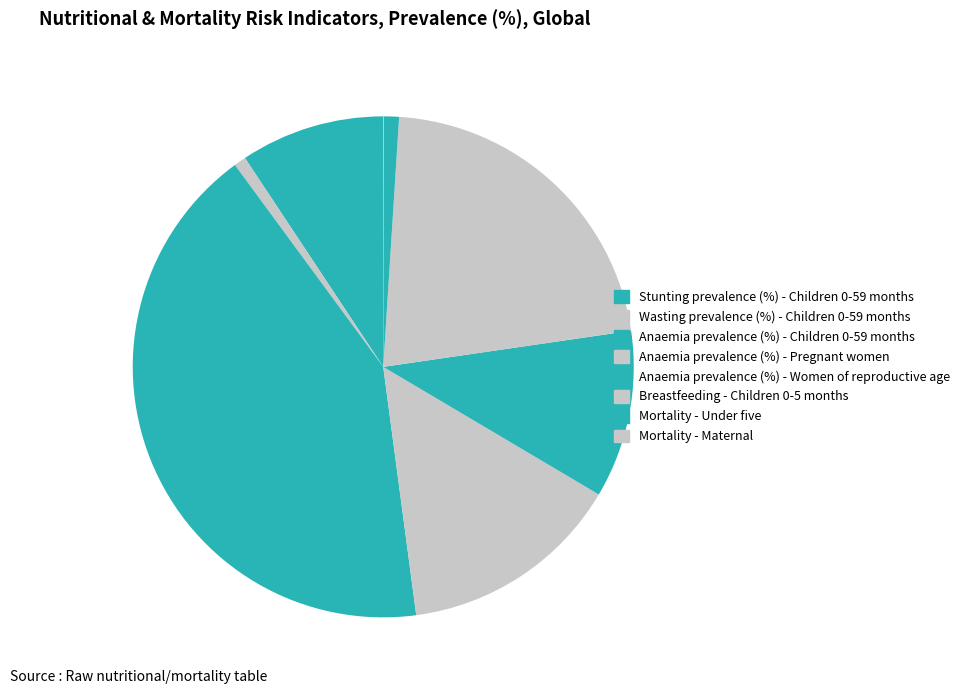

To the nearest percent, what is the difference between the Anaemia prevalence (%) - Women of reproductive age and Mortality - Under five slice percentages?

10%